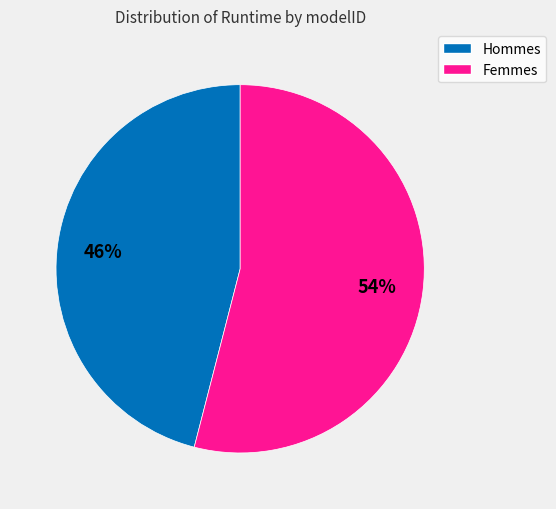

To the nearest percent, what is the difference between the largest and smallest slice percentages?

8%